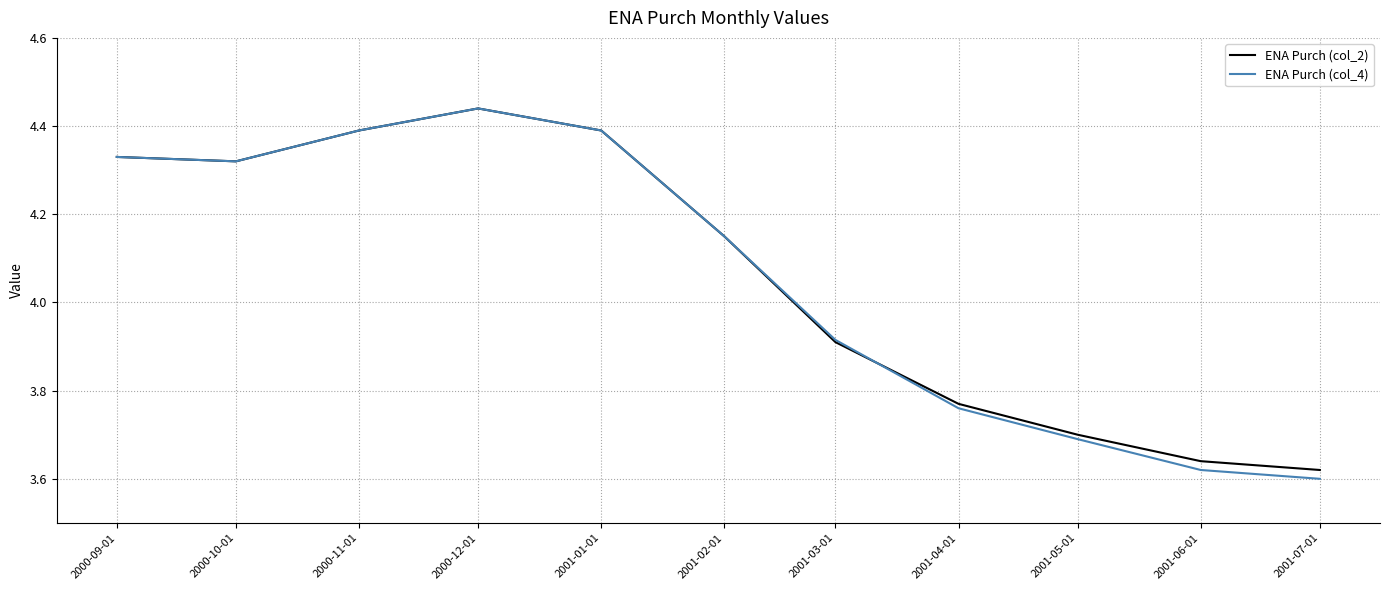

Which series changed the most between 2001-02-01 and 2001-05-01?

ENA Purch (col_4)